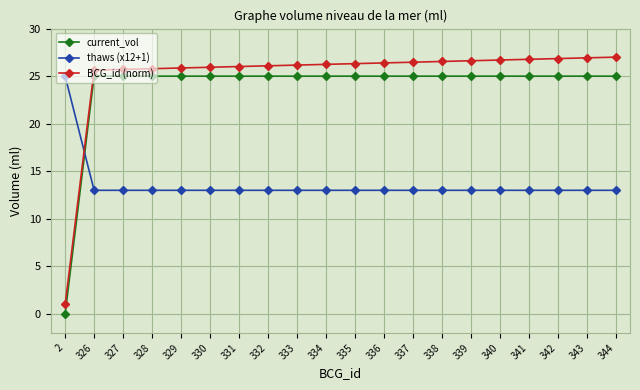

What is the sum of the current_vol values at 329 and 343?

50.0